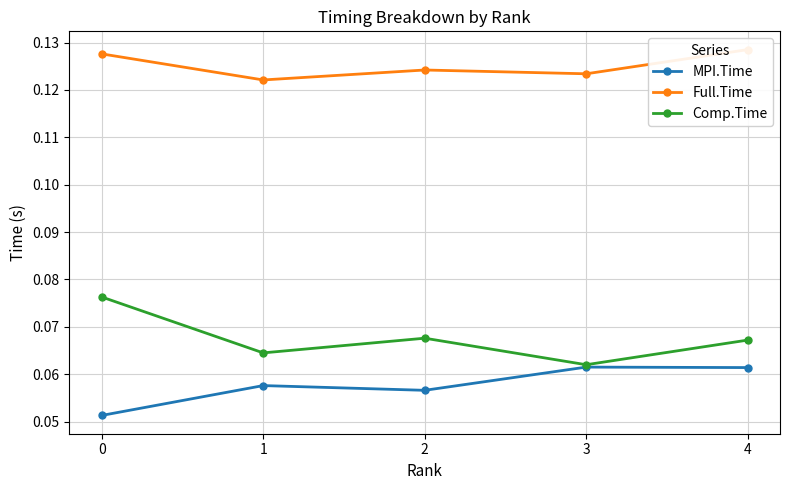

What is the spread (max minus min) of values at 1?

0.1